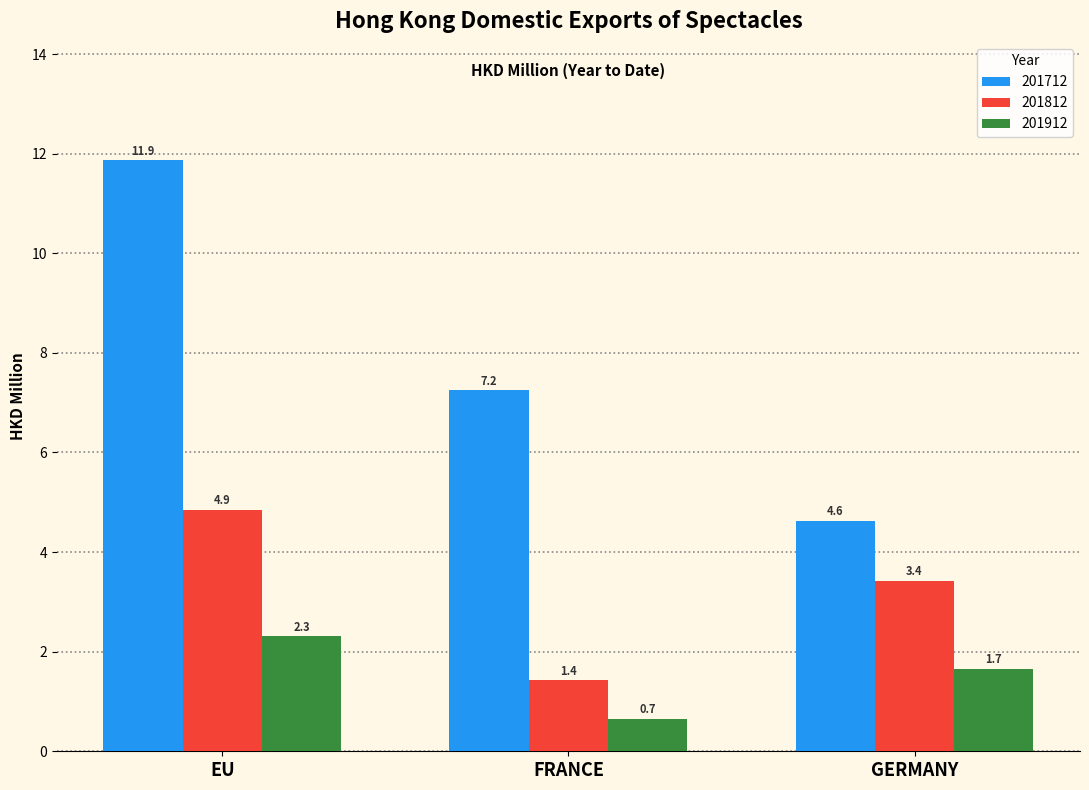

The 201812 series shows 3.4 at GERMANY. True or false?

True